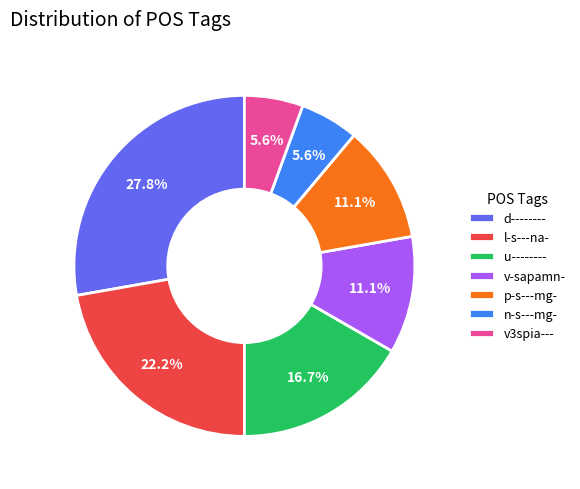

Count the number of slices in the pie.

7